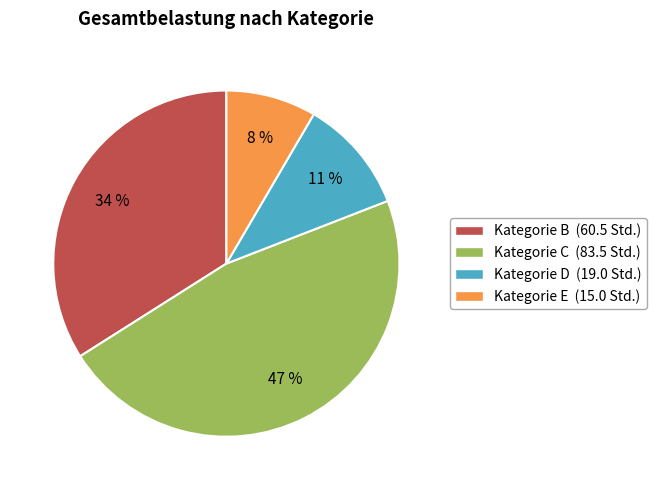

To the nearest percent, what is the average slice percentage?

25%